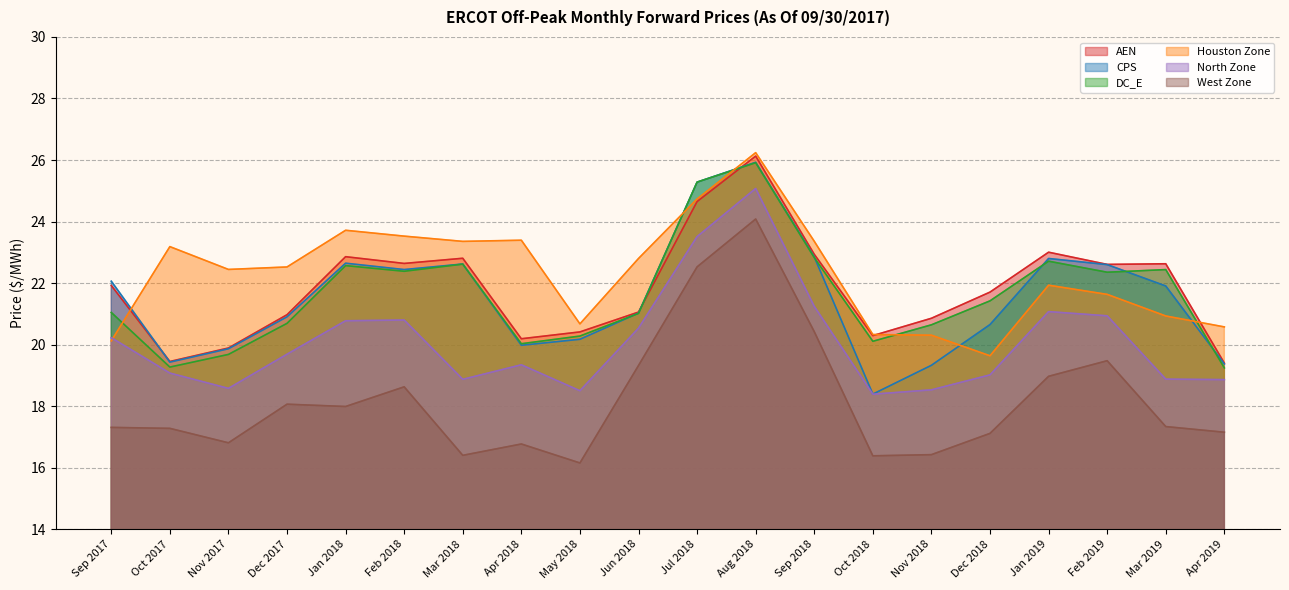

How many lines are shown in the chart?

6